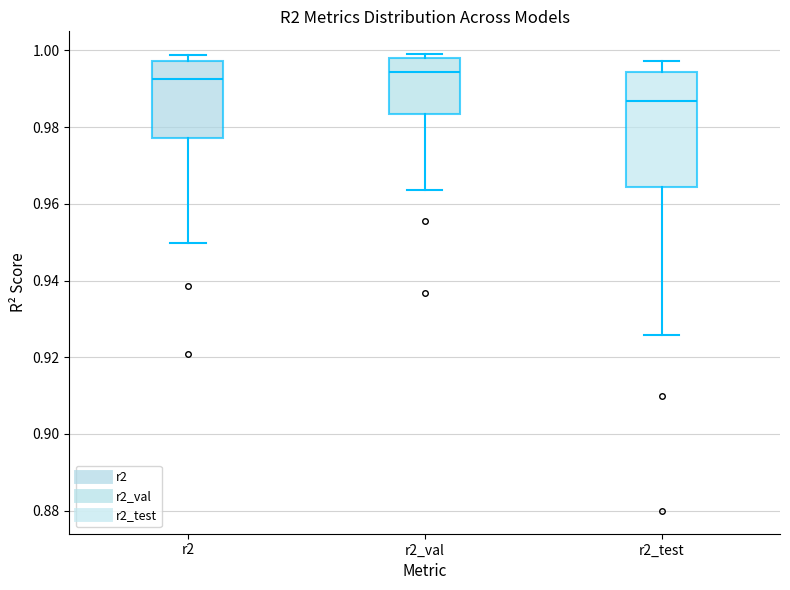

Where does the lower whisker of the box for r2_test end on the y-axis? The values are not printed on the chart, so give them approximately, as read against the axis.

0.926